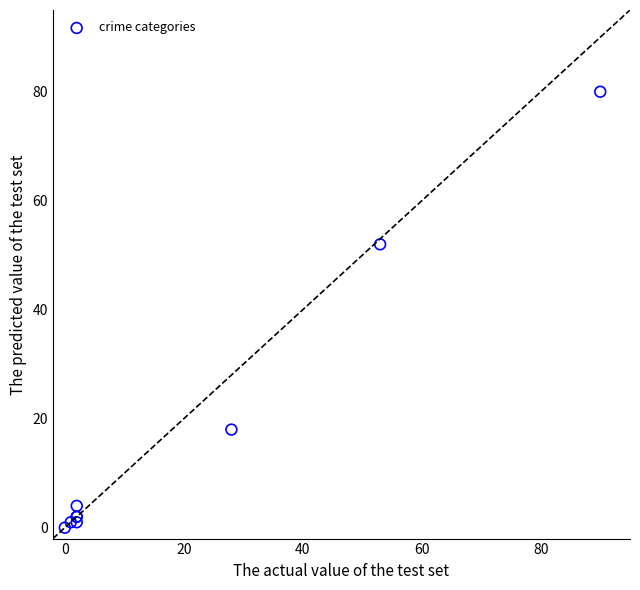

What Y value in the scatter plot is closest to 40?

52